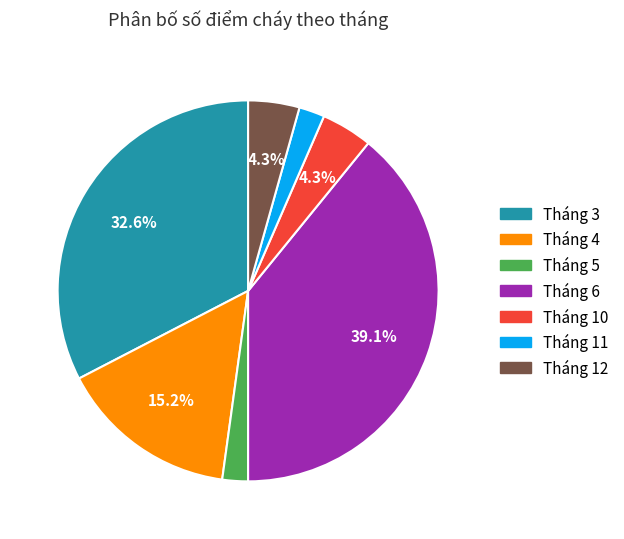

To the nearest percent, what percentage of the pie is Tháng 6?

39%